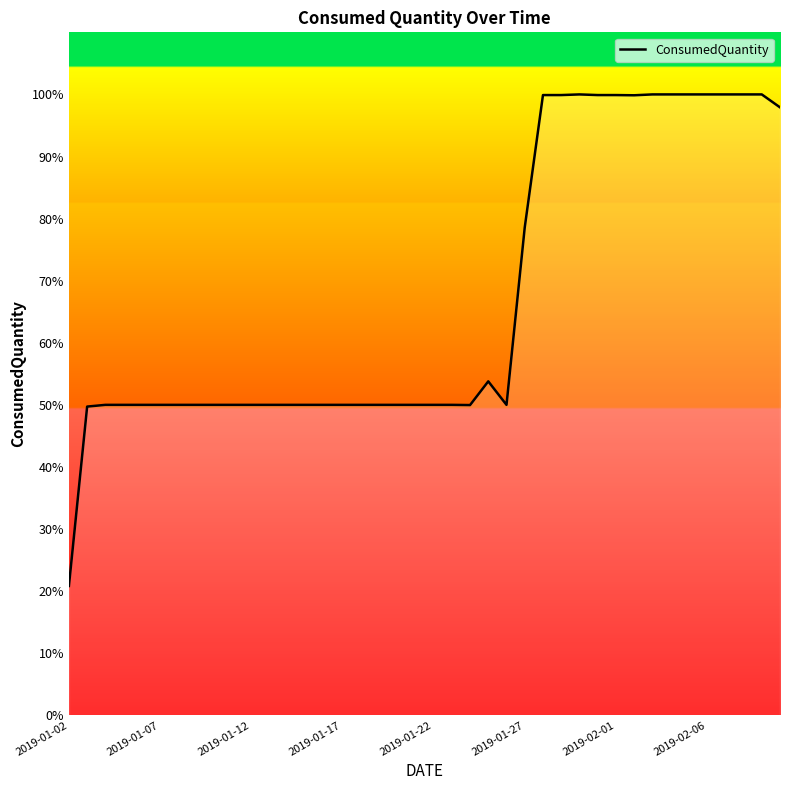

What is the difference between the maximum and minimum values?

79.2